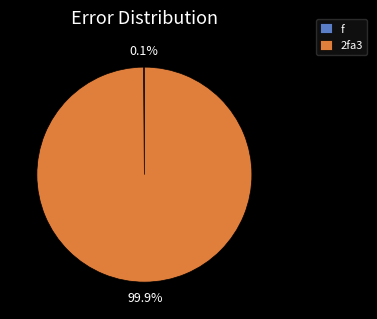

Does any single category account for the majority?

Yes